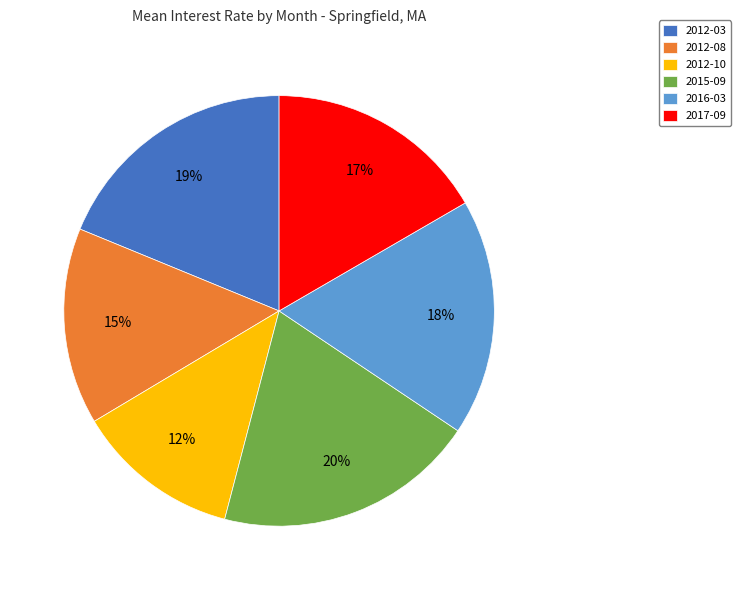

To the nearest percent, what portion does 2012-03 represent?

19%